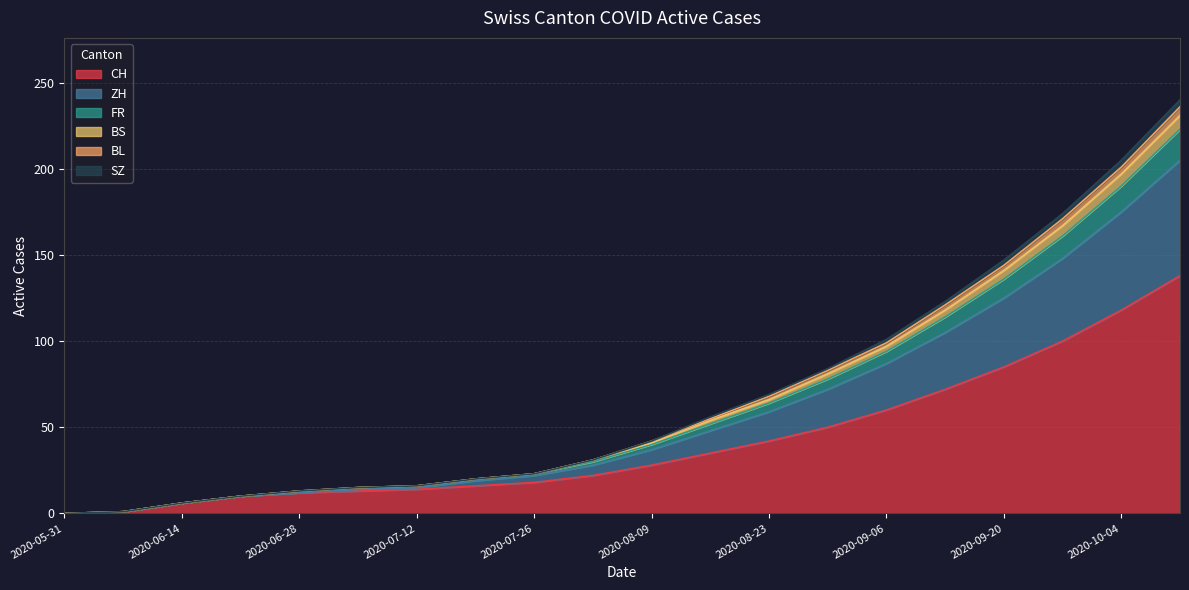

What is the highest value of the CH series?

138